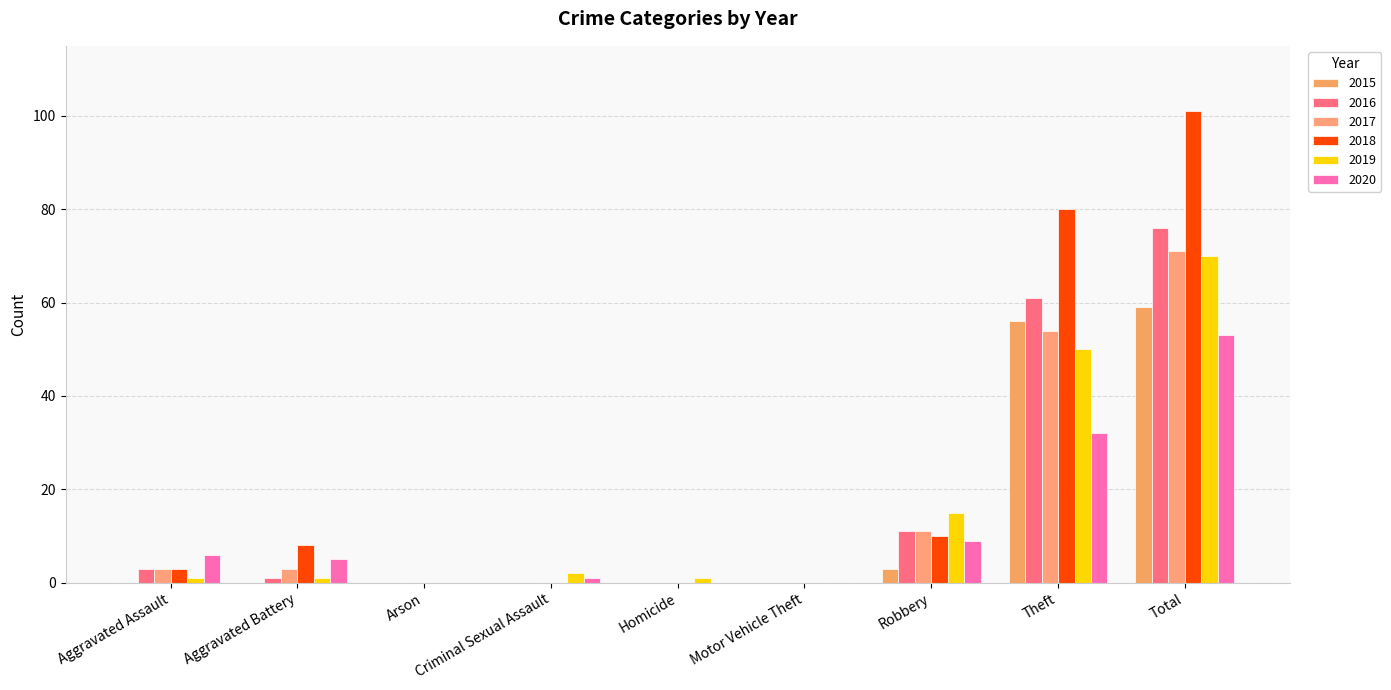

How many distinct data groups are displayed?

6